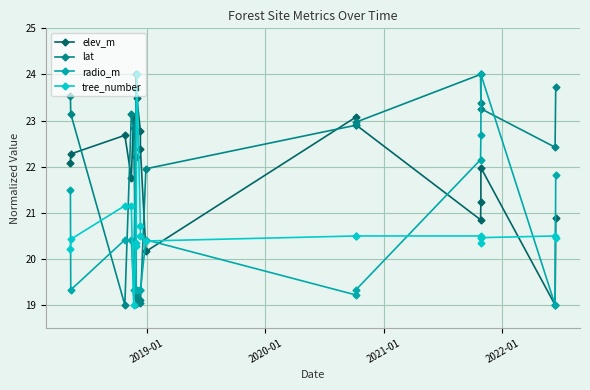

The elev_m series shows 8.8 at 5. True or false?

False